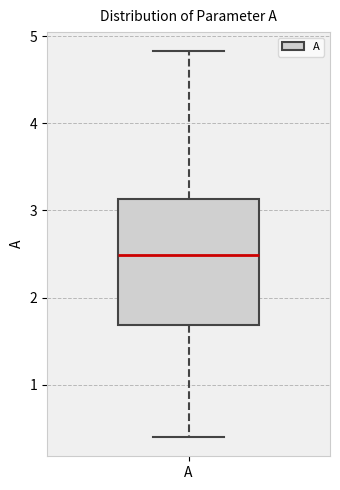

Read this box plot against the y-axis: the position of the median line, the range covered by the box, and the ends of both whiskers. The values are not printed on the chart, so give them approximately, as read against the axis.

median 2.5, box 1.7 to 3.1, whiskers 0.4 to 4.8